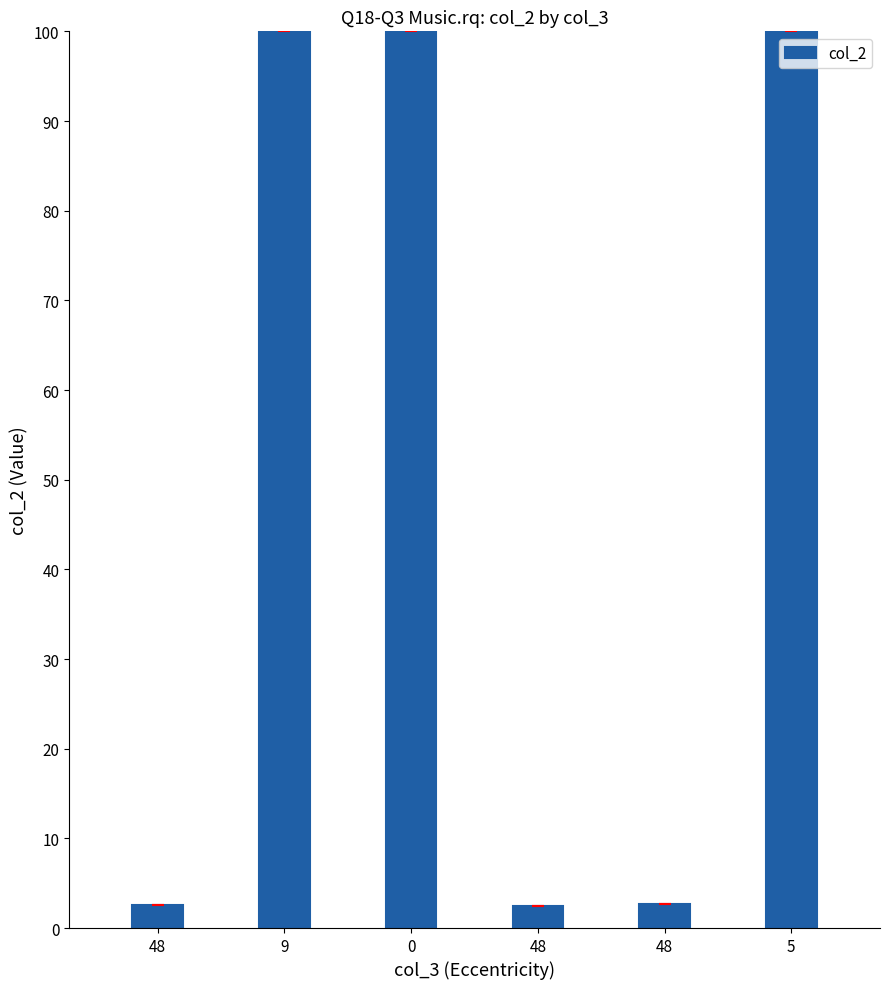

What is the difference between the maximum and second lowest values?

97.4